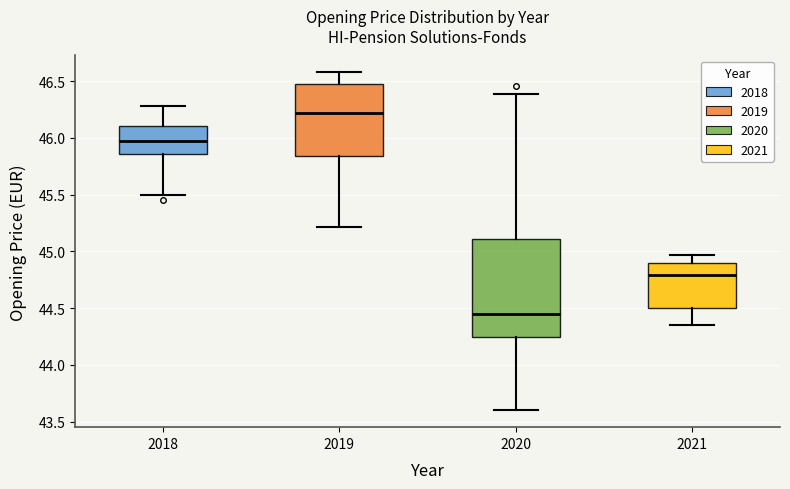

Where does the median line of the box at x = 2019 sit on the y-axis? The values are not printed on the chart, so give them approximately, as read against the axis.

46.20